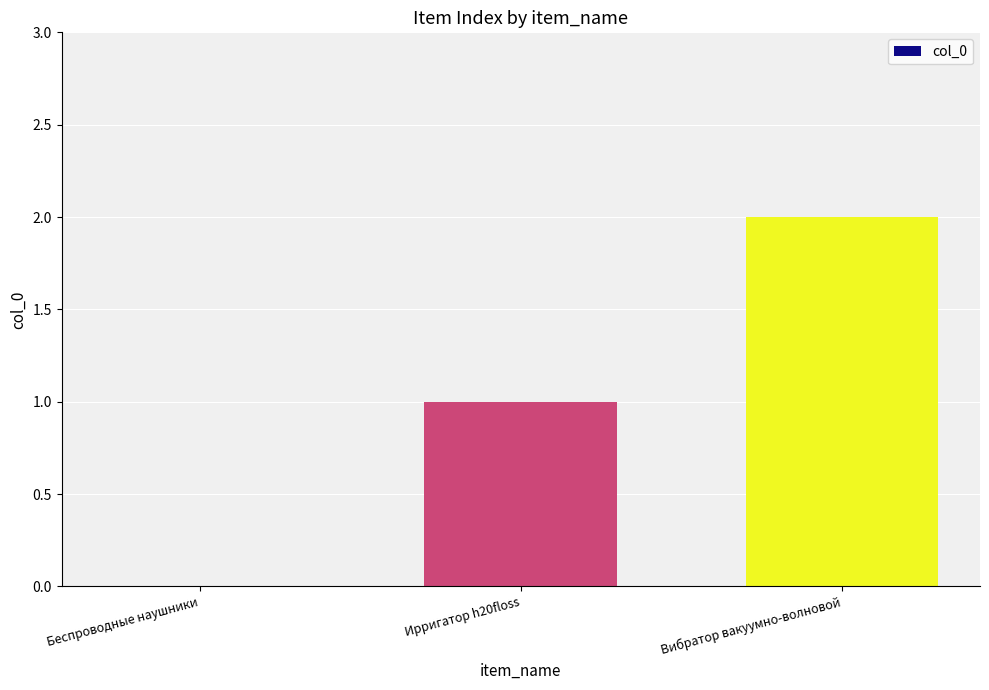

Are the bars horizontal?

No